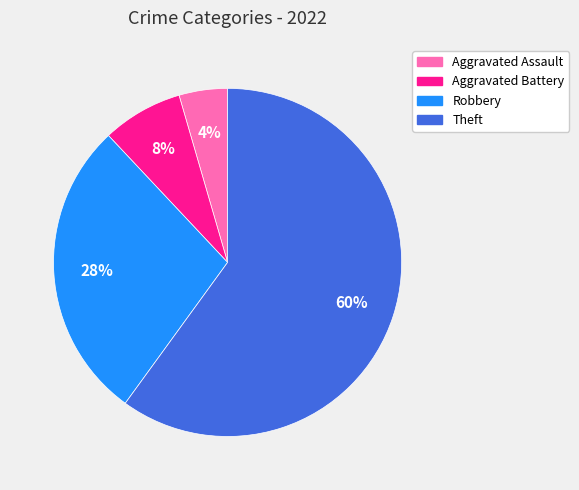

Which has a higher value, Aggravated Battery or Aggravated Assault?

Aggravated Battery